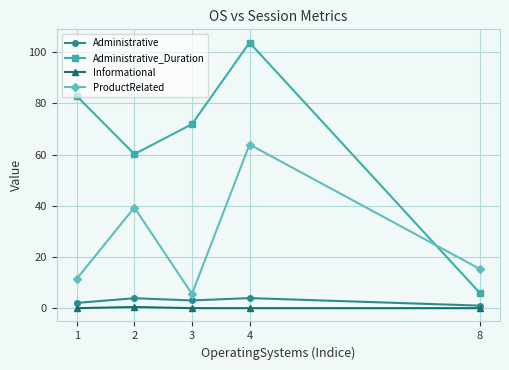

The ProductRelated series shows 9.9 at 3. True or false?

False